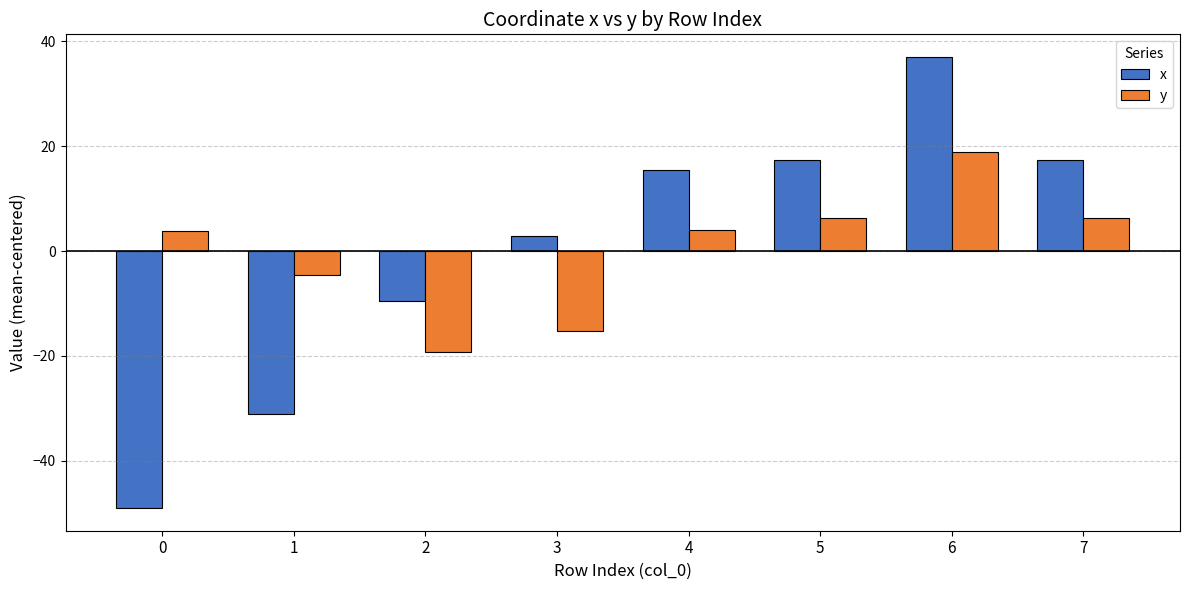

List the series in order of their peak value, lowest first.

y, x